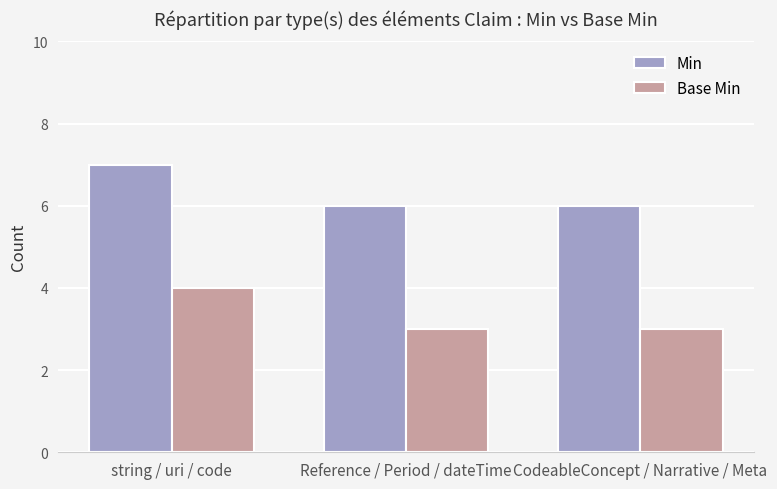

What is the label of the 3rd bar from the left?

CodeableConcept / Narrative / Meta